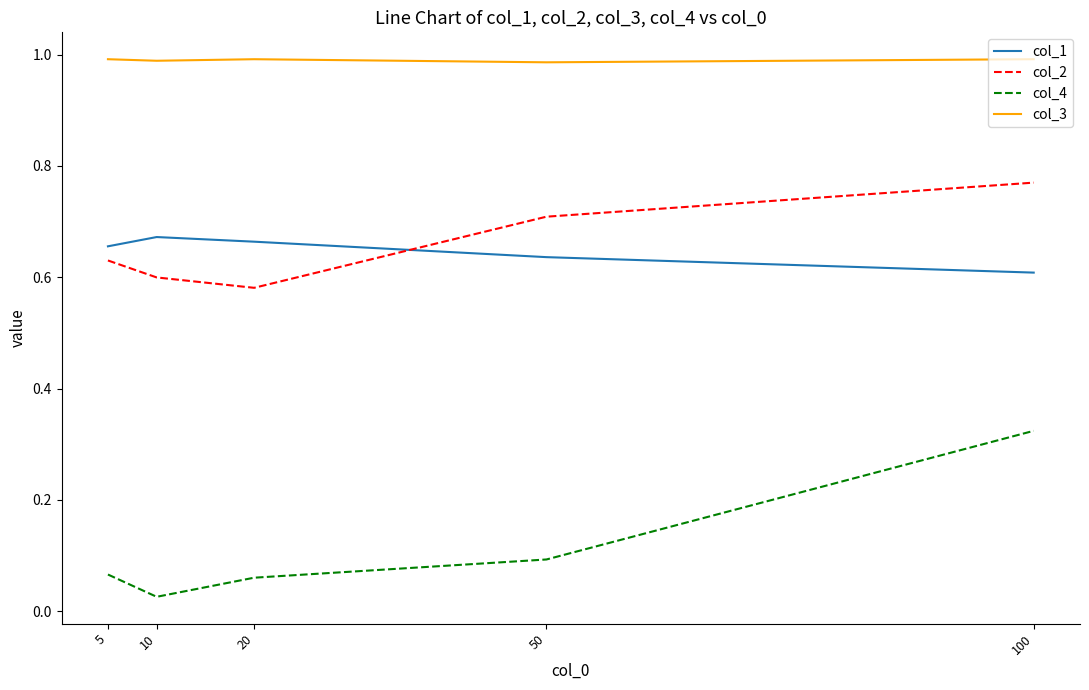

Does the chart have visible grid lines?

No